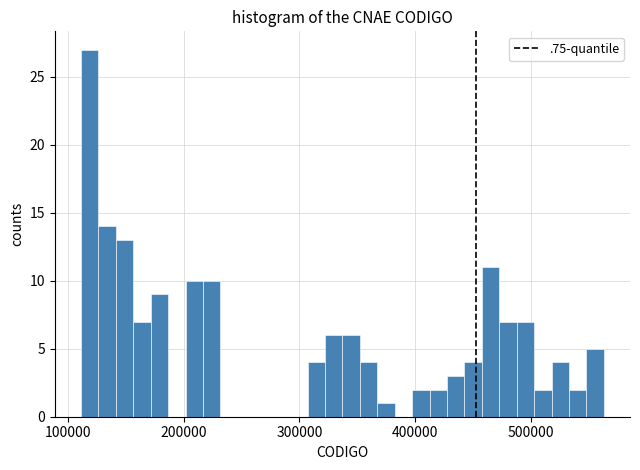

Read against the x-axis, roughly where is the centre of the tallest bar?

120000